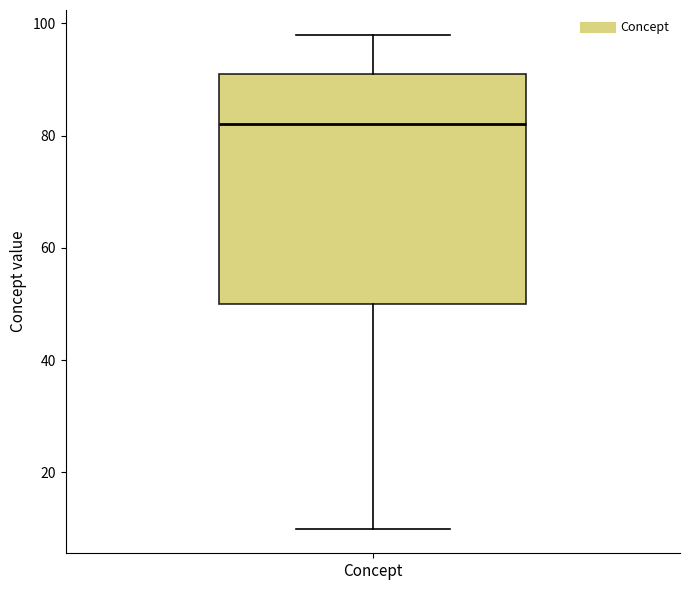

Transcribe this box plot: give where the median line is, the range the box spans, and where the two whiskers end, as read against the y-axis. The values are not printed on the chart, so give them approximately, as read against the axis.

median 82, box 50 to 92, whiskers 10 to 98